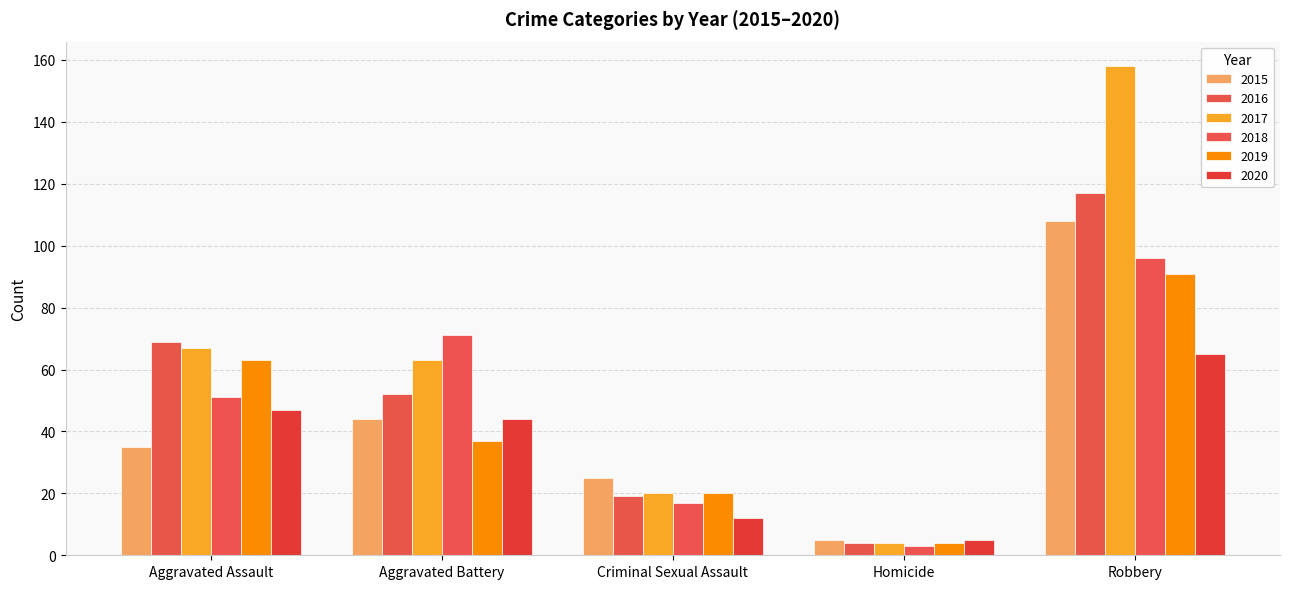

What position from the right is Criminal Sexual Assault?

3